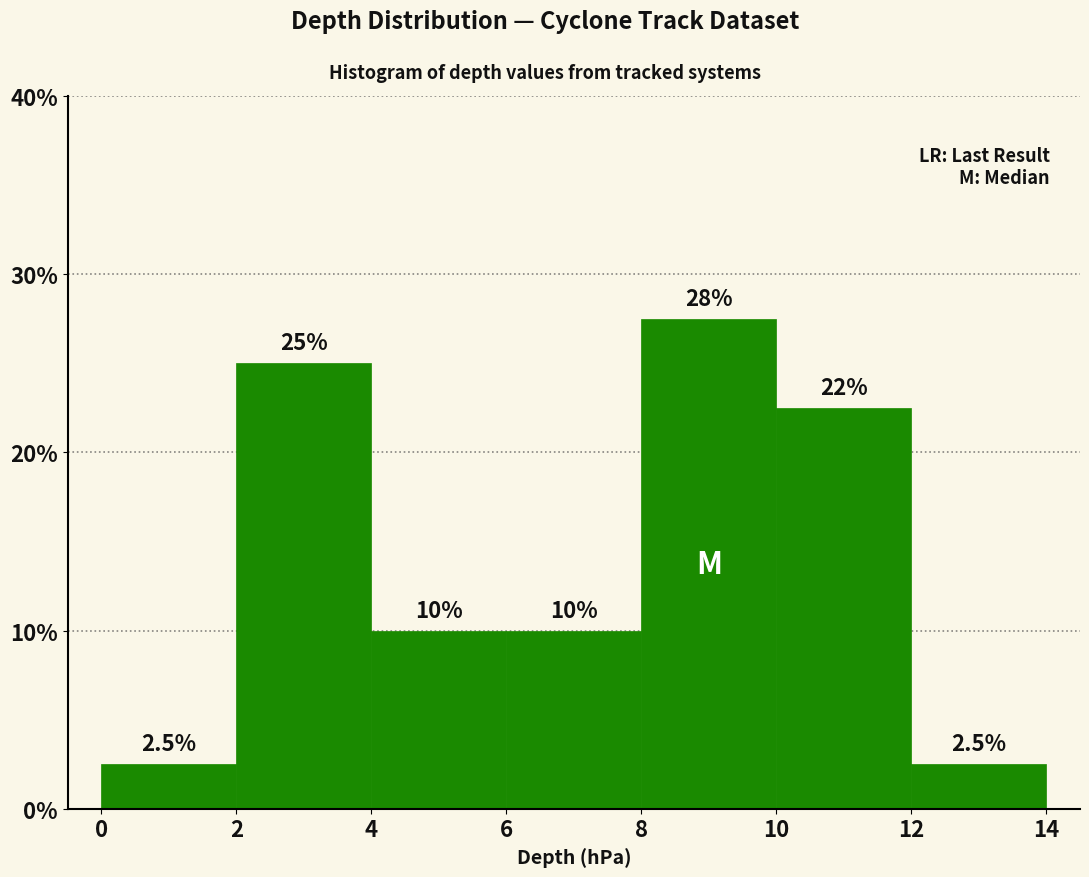

Which range on the x-axis has the tallest bar?

8 to 10